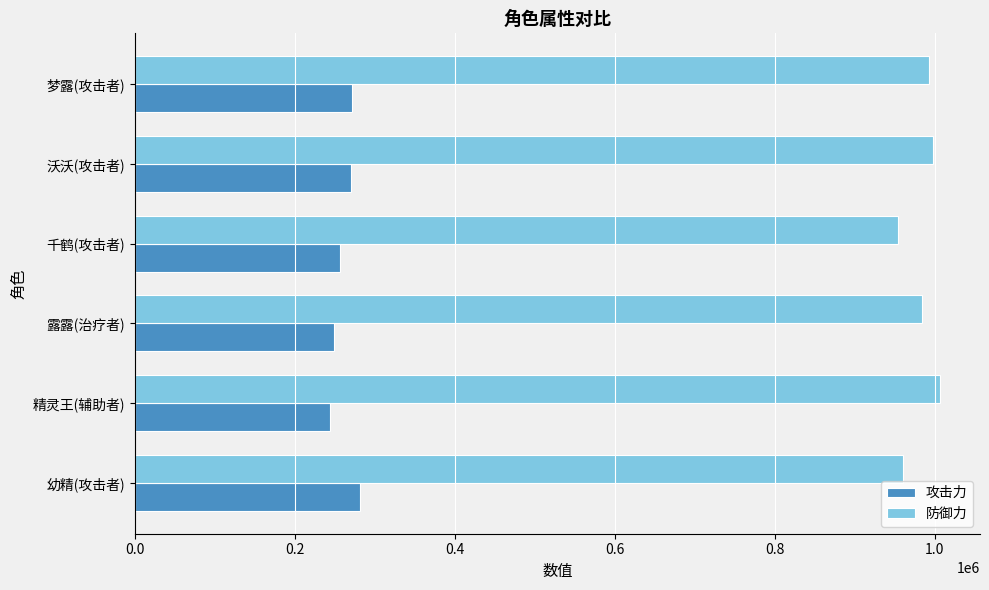

Is it true that 防御力 equals 960611 at 幼精(攻击者)?

True